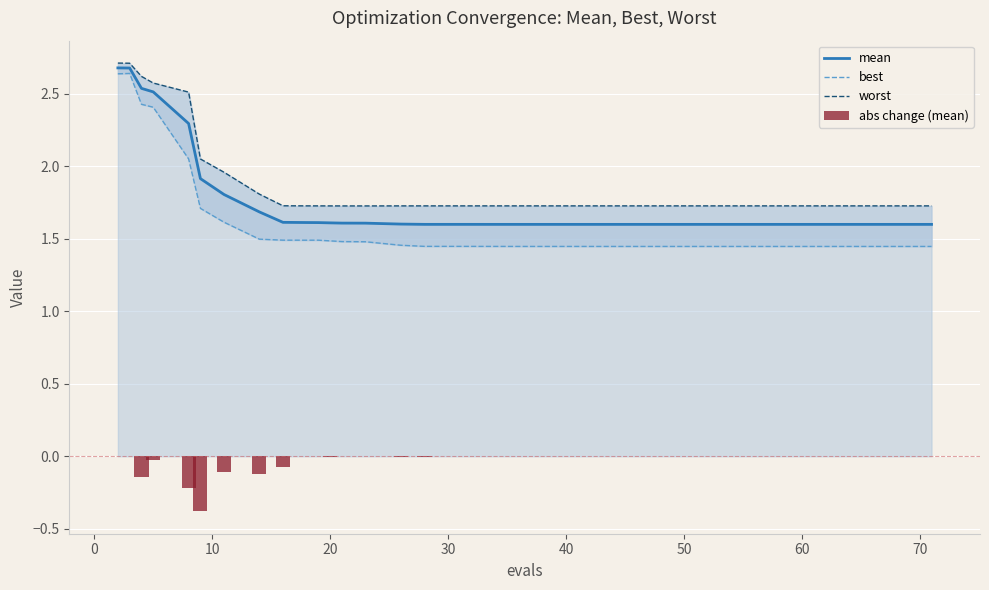

Is it true that mean equals 1.6 at 70?

True